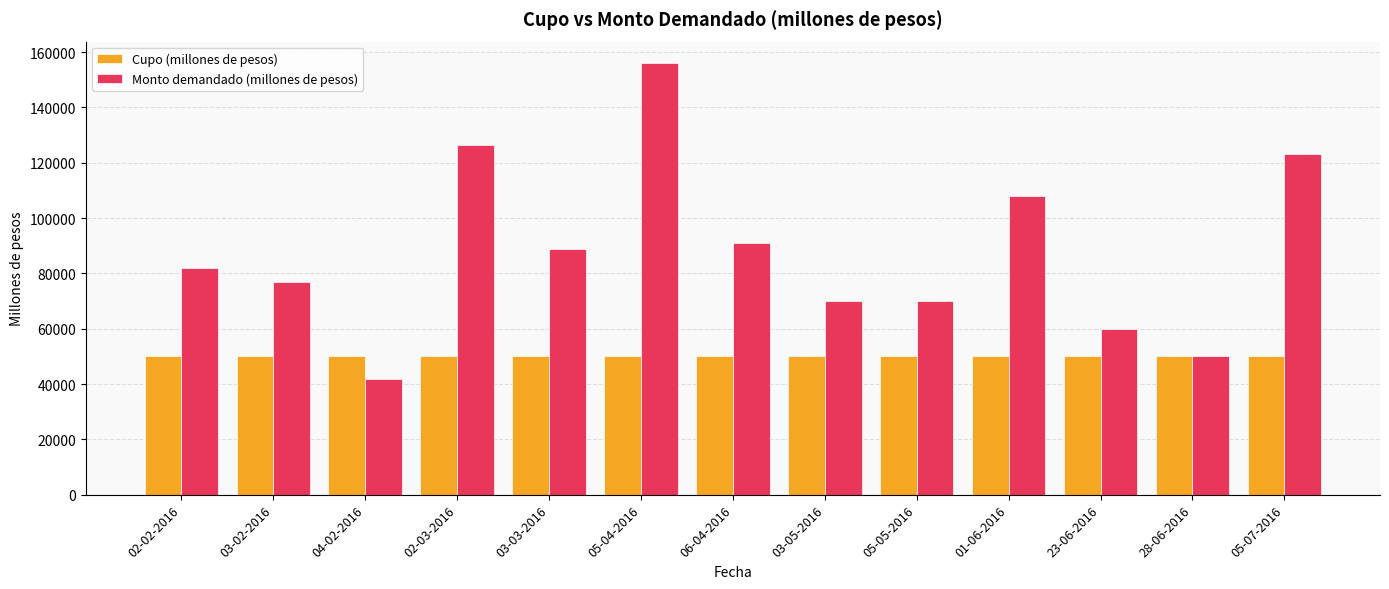

What is the label of the 7th bar from the left?

06-04-2016